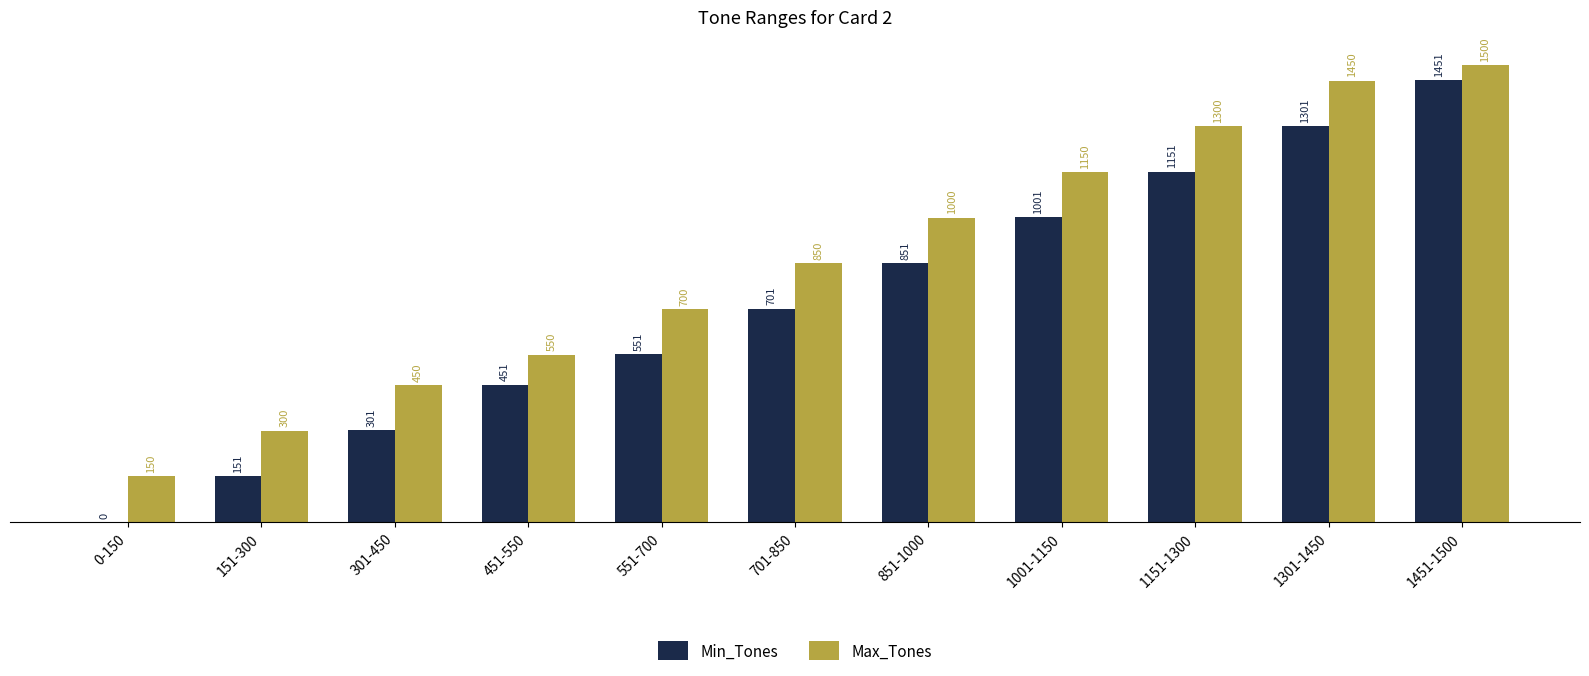

What is the spread (max minus min) of values at 151-300?

149